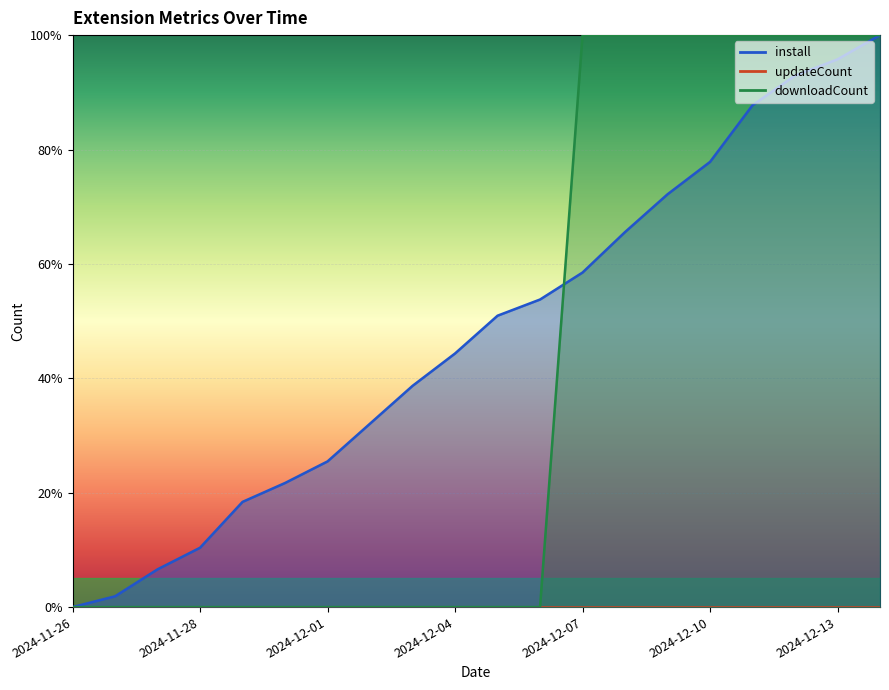

What is the label of the 11th point from the left?

2024-12-05